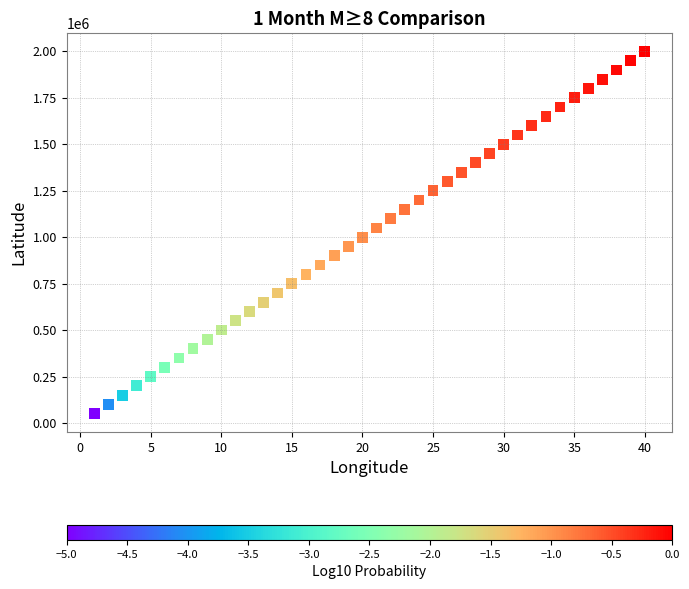

What is the range of Y values (max minus min)?

1950000